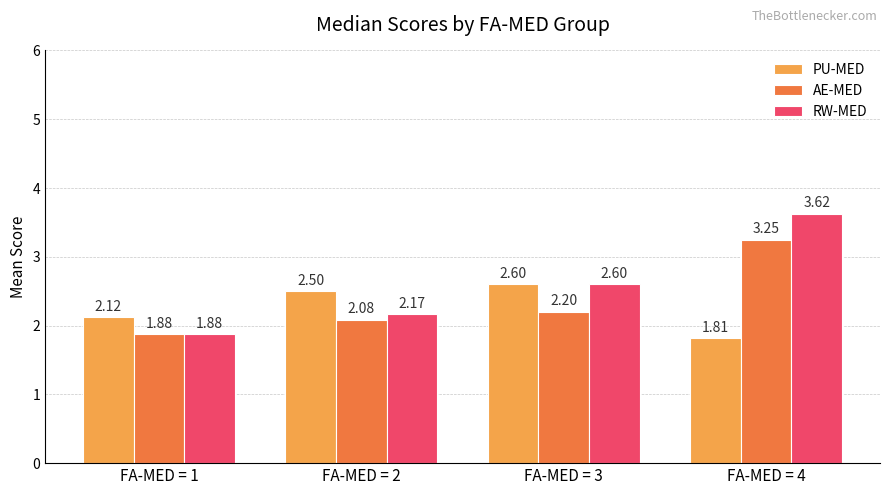

List the series in order of their peak value, lowest first.

PU-MED, AE-MED, RW-MED